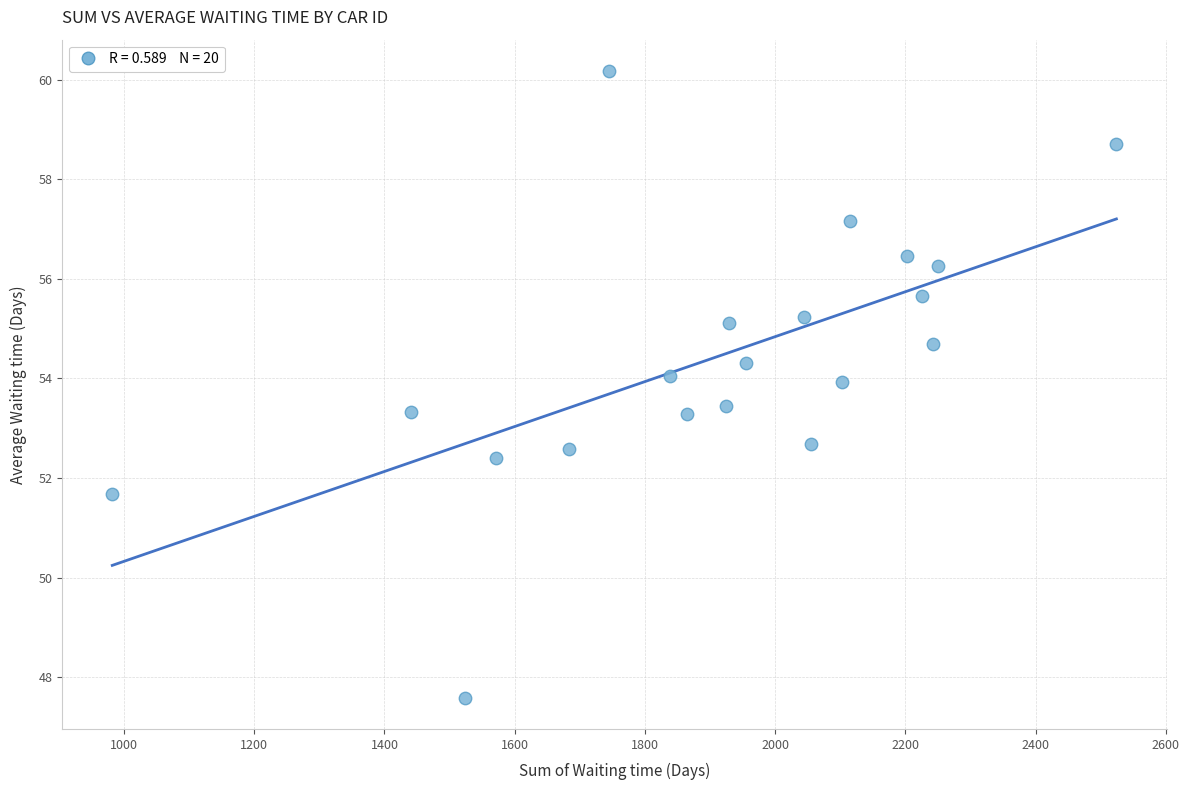

What is the range of X values (max minus min)?

1542.0